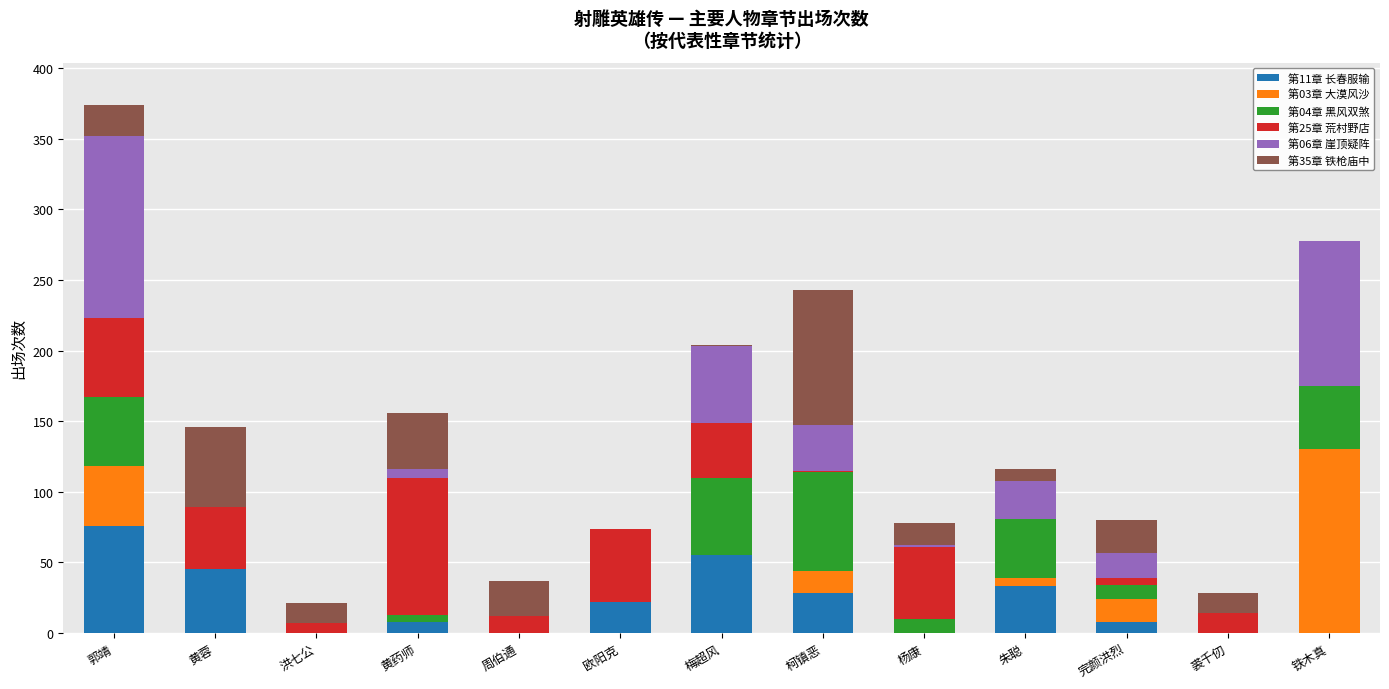

What is the total value across all series at 欧阳克?

74